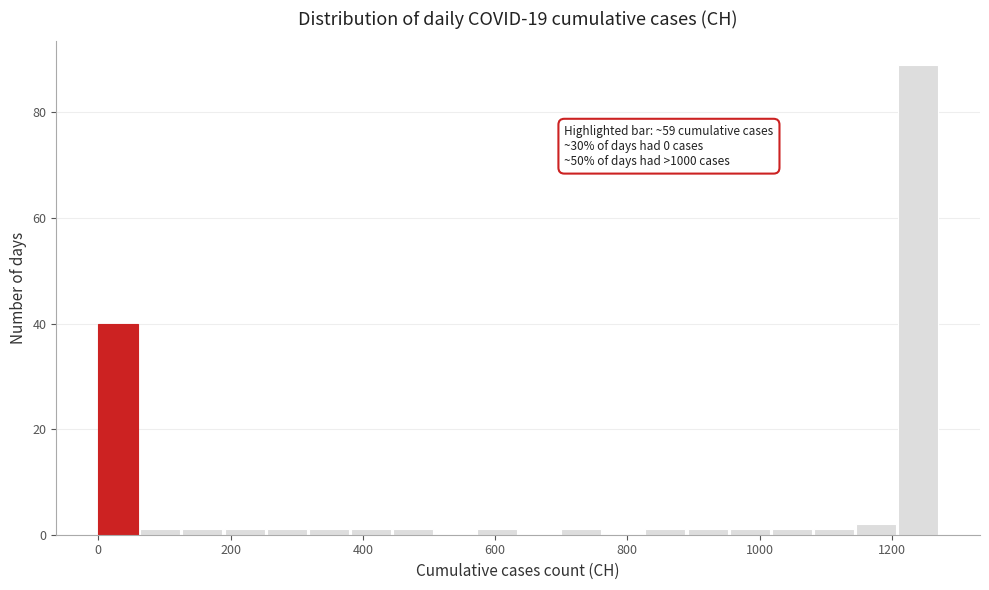

Read against the x-axis, roughly where is the centre of the tallest bar?

1240